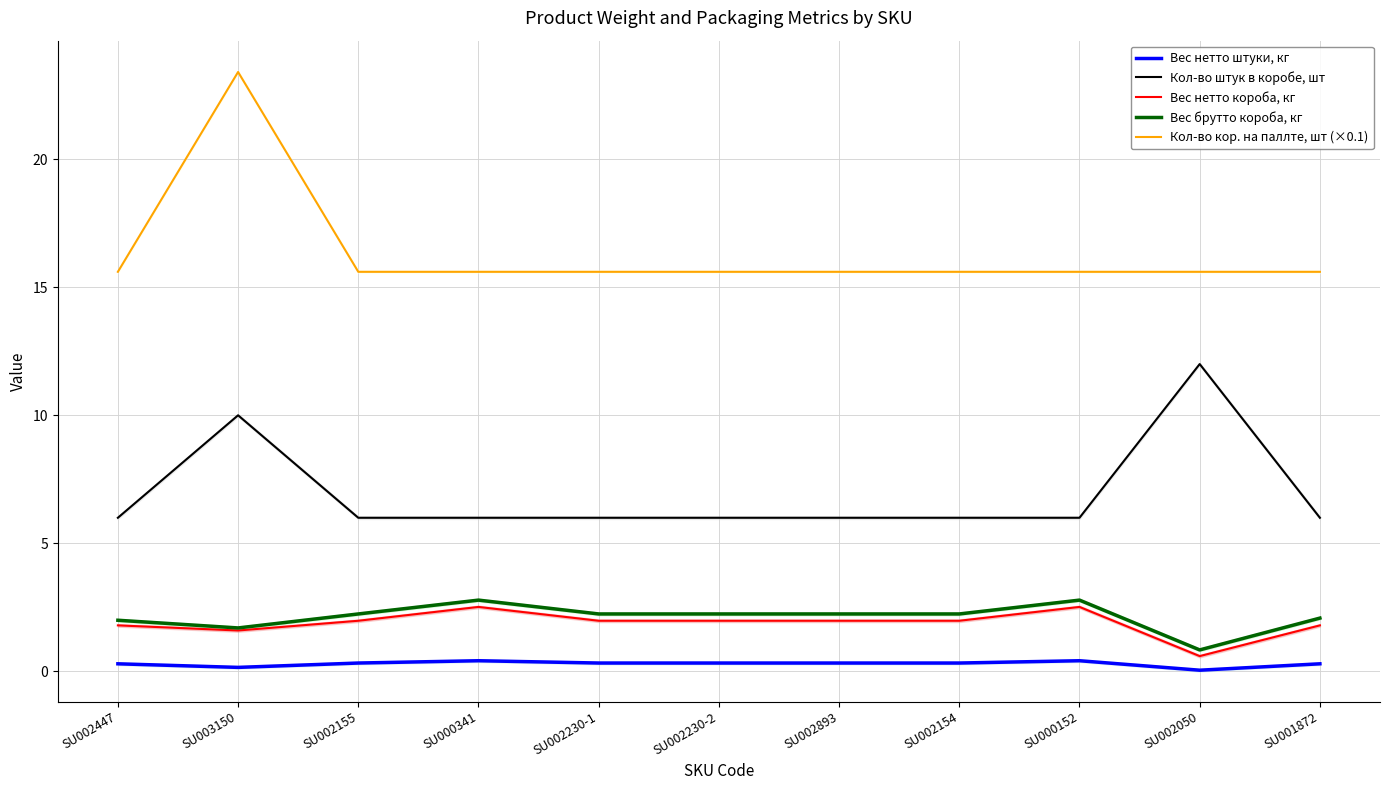

At SU002893, list the series in order from largest to smallest.

Кол-во кор. на паллте, шт (×0.1), Кол-во штук в коробе, шт, Вес брутто короба, кг, Вес нетто короба, кг, Вес нетто штуки, кг